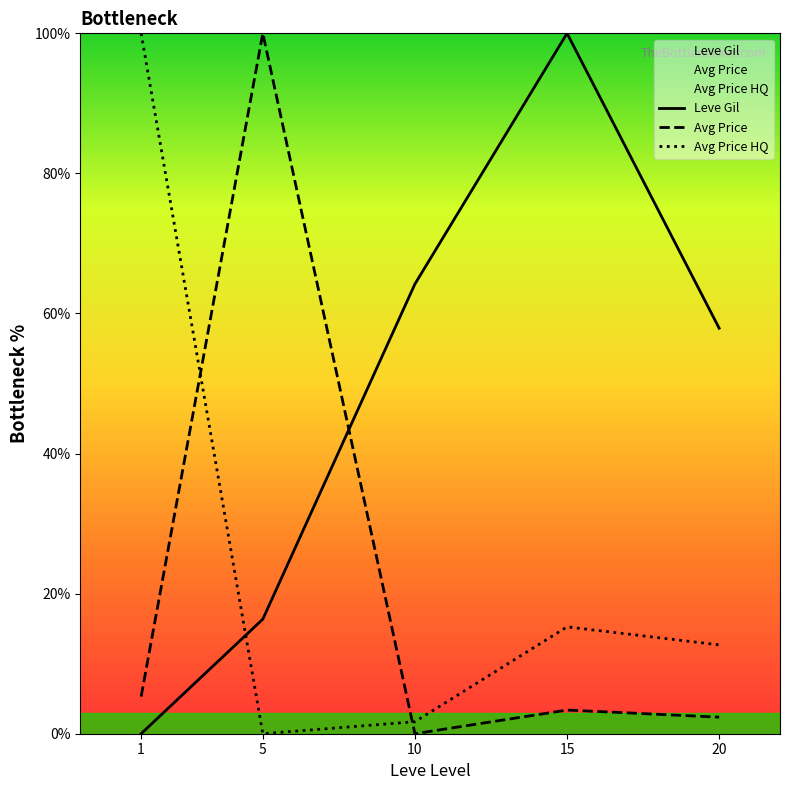

Which category has the lowest value in the Leve Gil series?

1